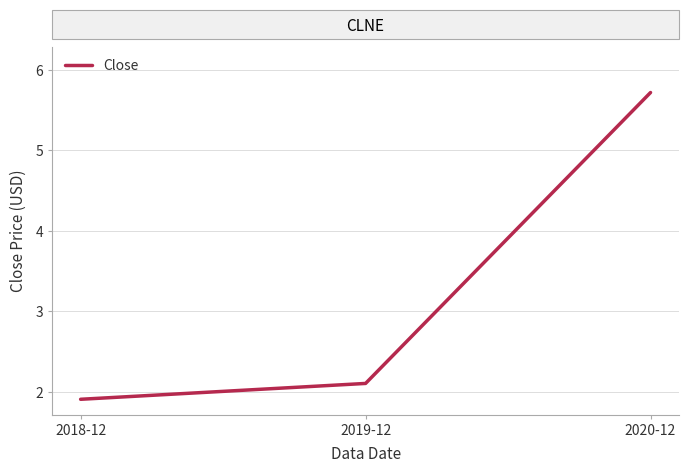

Does the chart display data point markers on the line(s)?

No